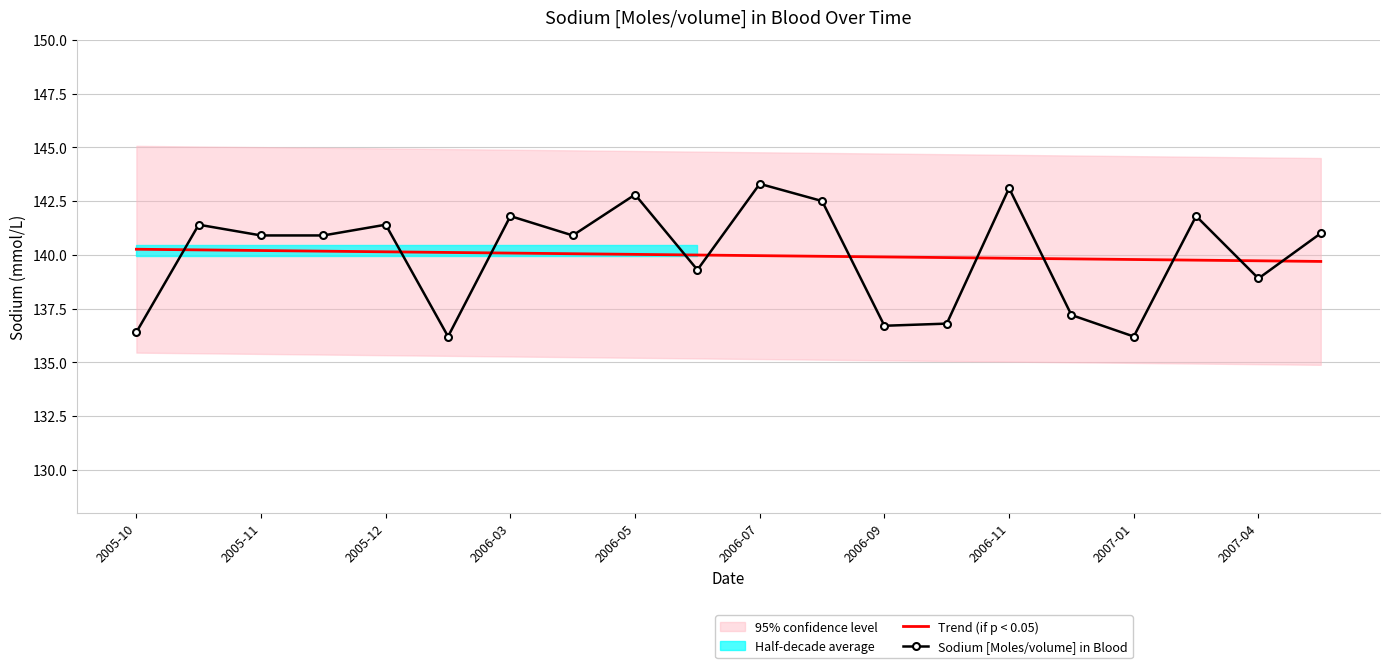

Which category has the highest value in the Trend (if p < 0.05) series?

2005-10